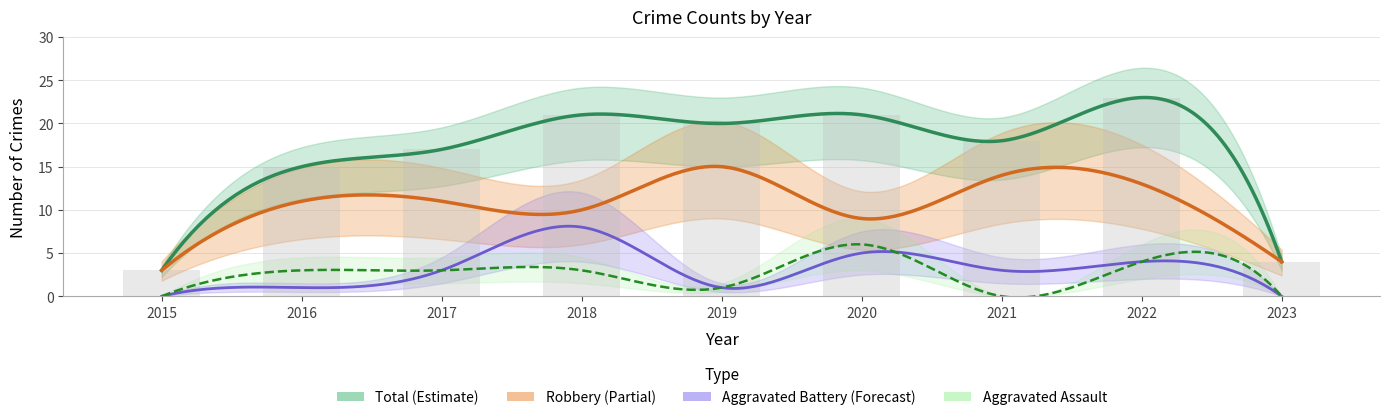

Which series changed the most between 2021 and 2023?

Total